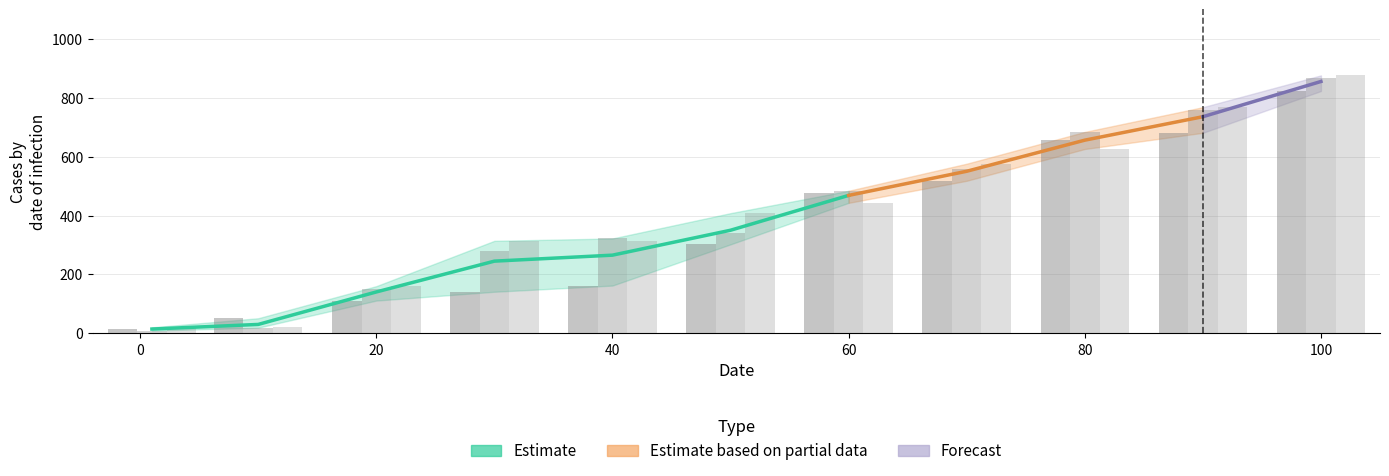

How many groups of bars are there?

11